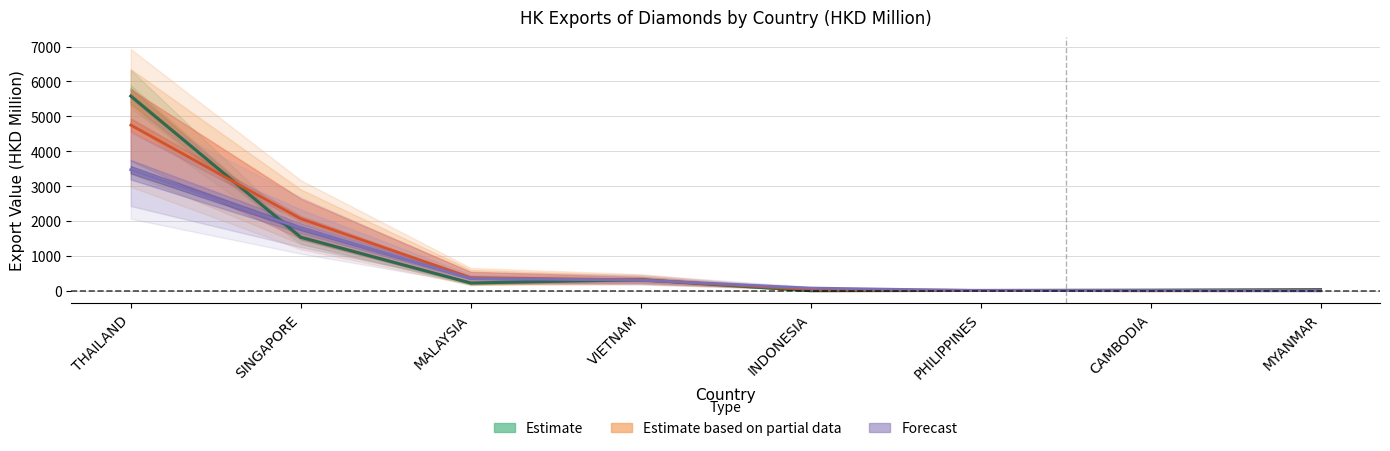

At which category does the chart reach its minimum across all series?

MYANMAR